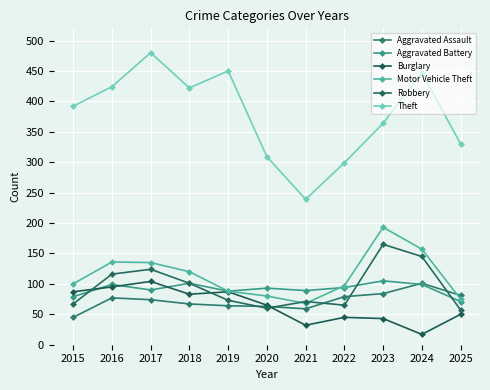

Rank the categories by Aggravated Assault value from lowest to highest.

2015, 2021, 2020, 2019, 2018, 2017, 2016, 2022, 2025, 2023, 2024